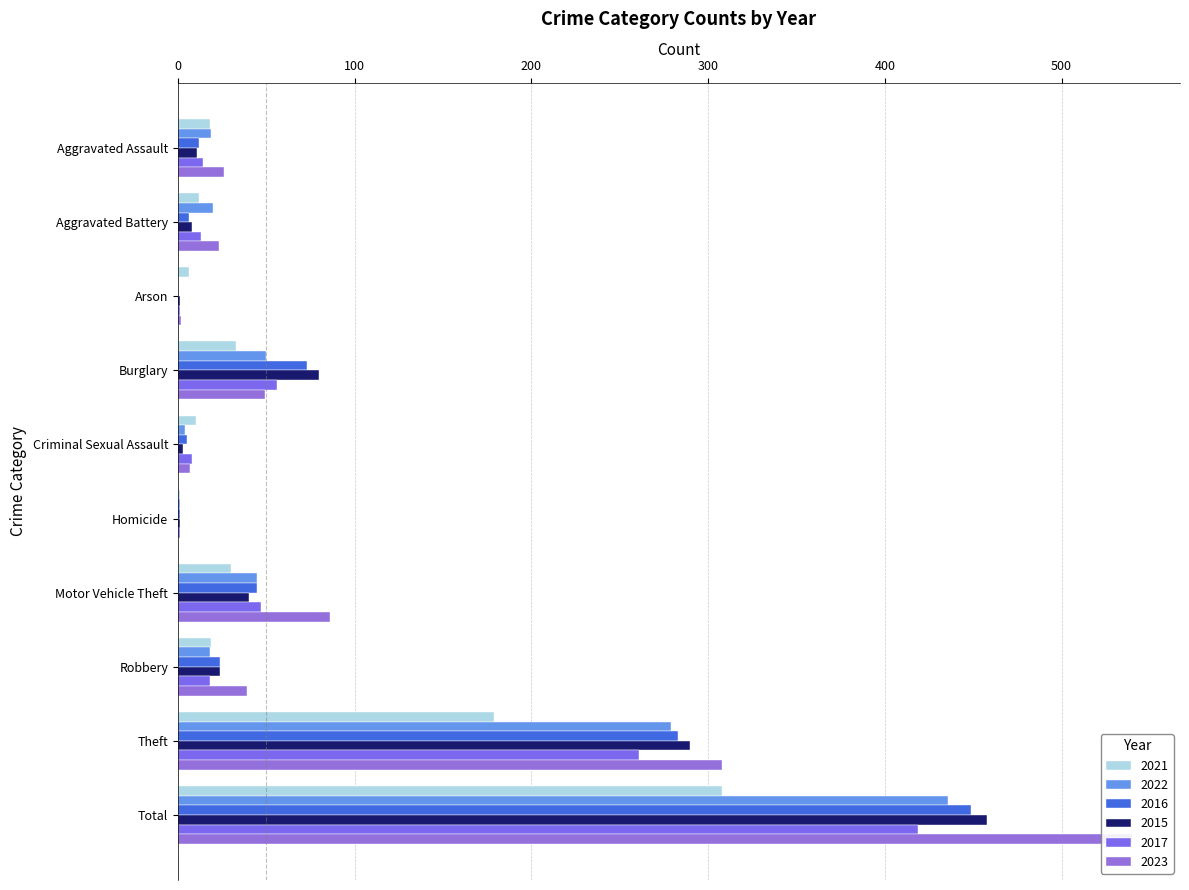

What is the spread (max minus min) of values at Total?

232